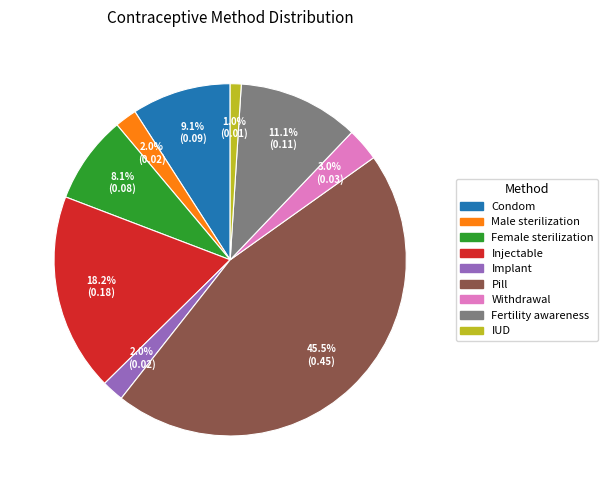

What percentage is the Condom slice, to the nearest percent?

9%